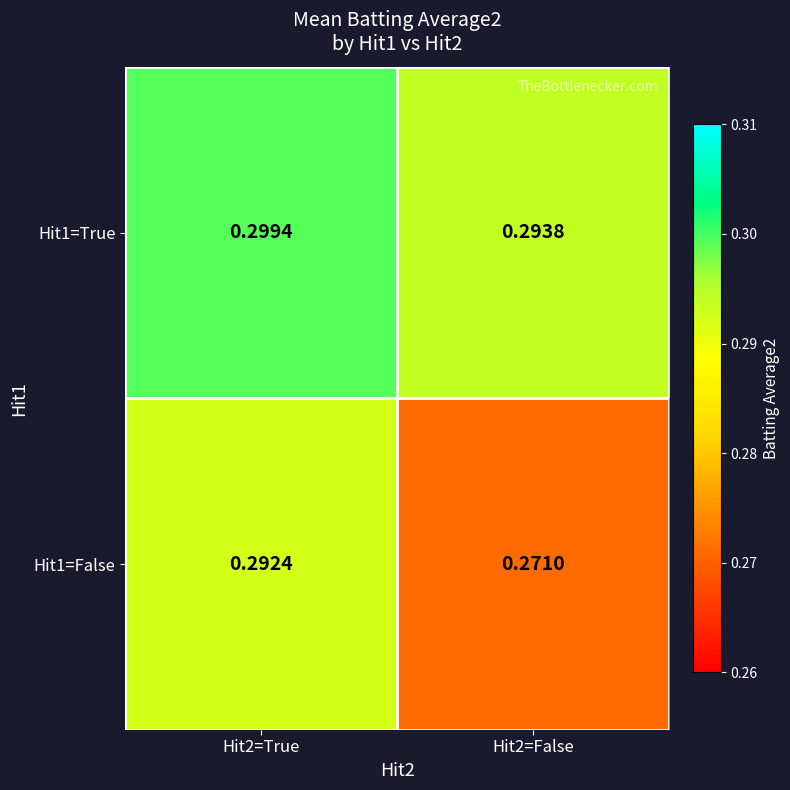

Is the value of Hit1=True at Hit2=True greater than the value of Hit1=False at Hit2=False?

Yes